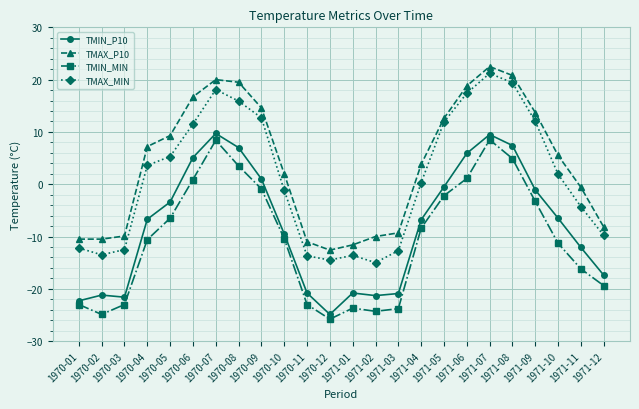

True or false: TMAX_P10 and TMAX_MIN intersect in this chart.

False